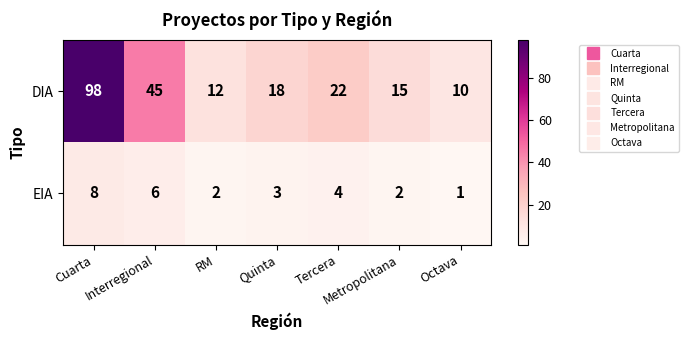

Read the DIA value at RM.

12